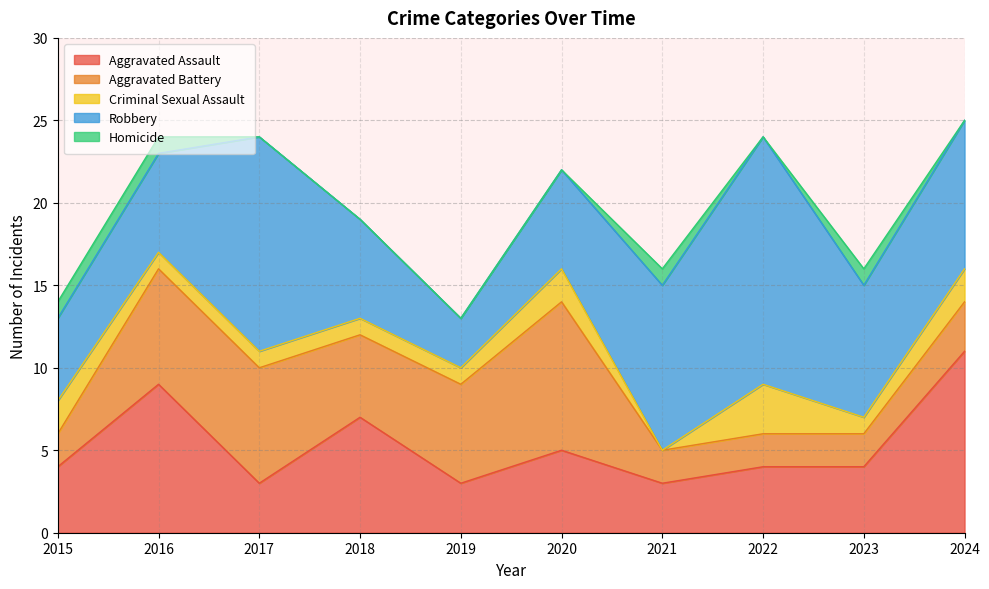

How many lines are shown in the chart?

5